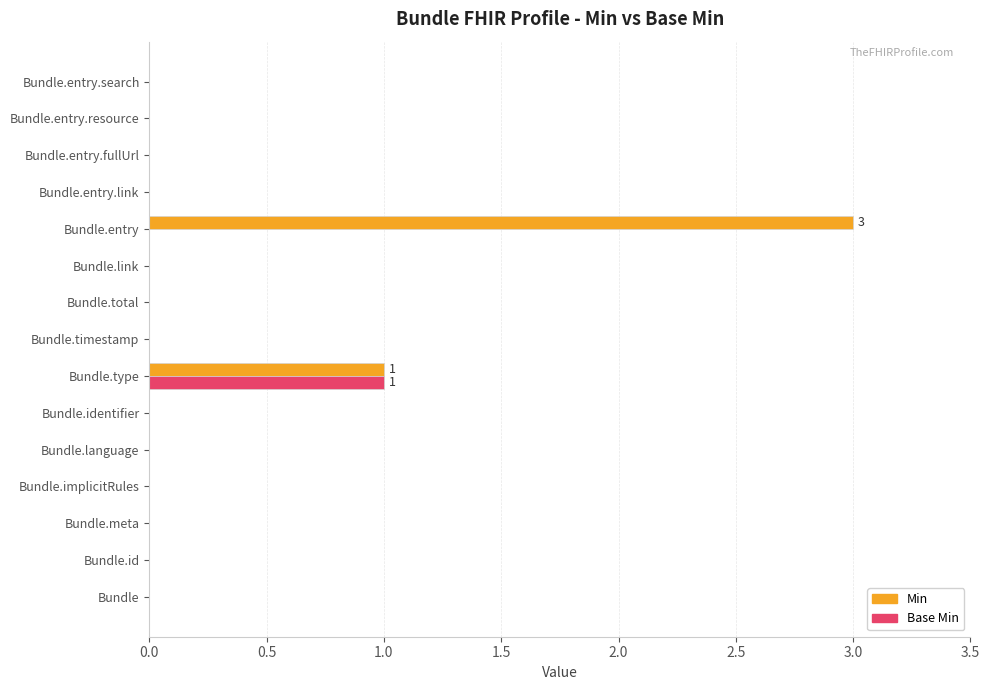

What is the greatest value displayed?

3